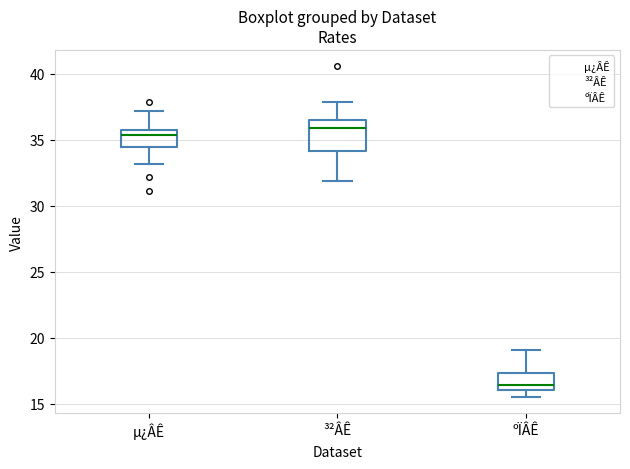

Comparing the boxes themselves (not the whiskers), which one is the tallest?

³²ÂÊ